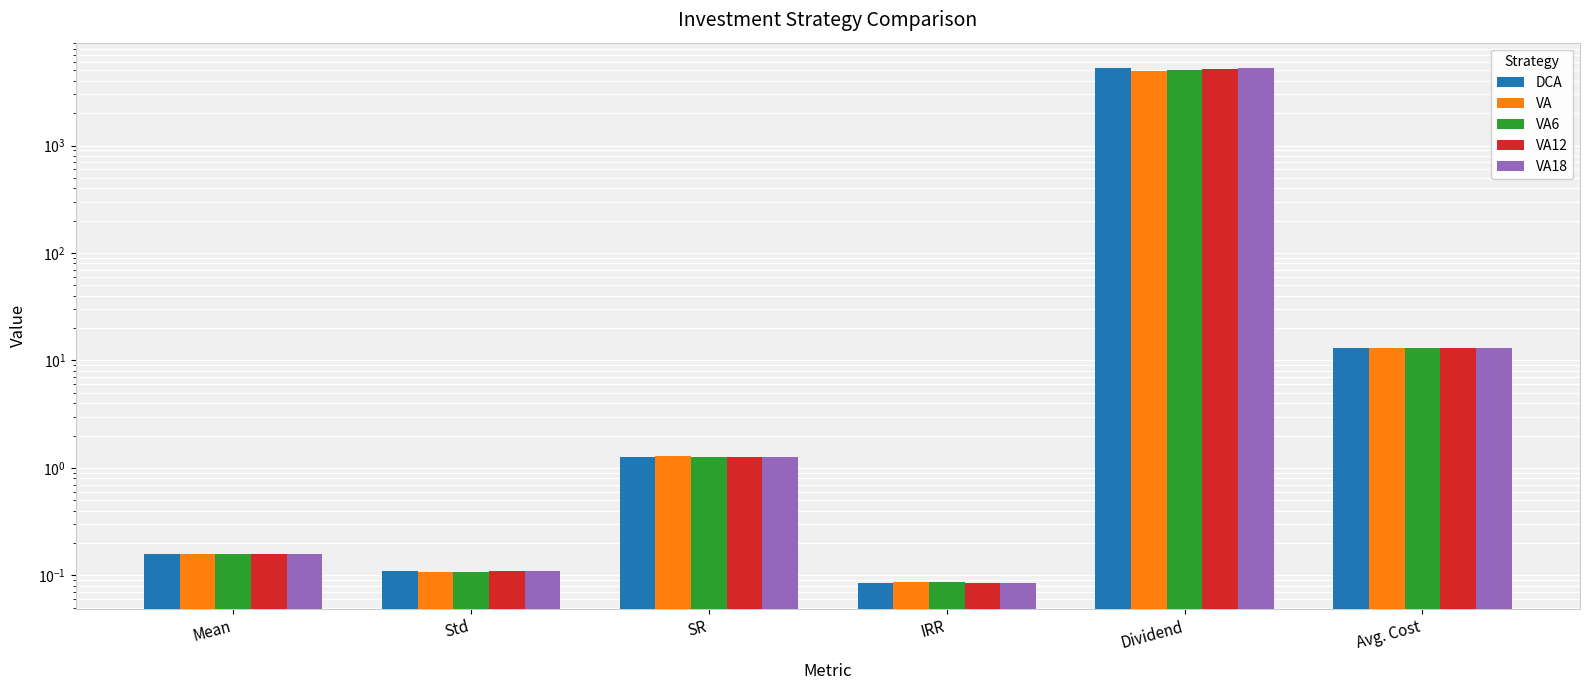

How many categories are shown in the chart?

6